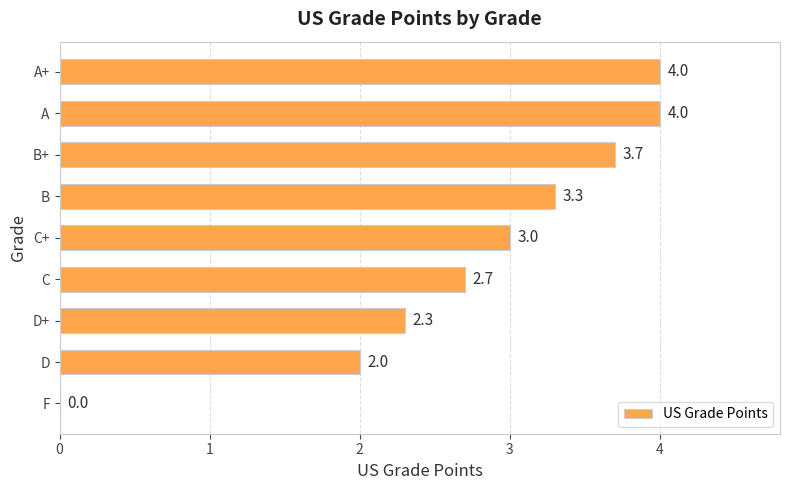

What is the greatest value displayed?

4.0